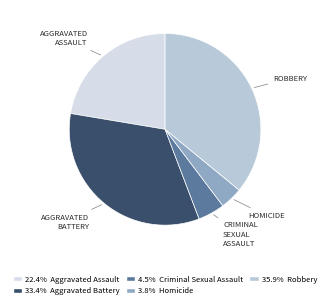

Rank the categories by value from highest to lowest.

Robbery, Aggravated Battery, Aggravated Assault, Criminal Sexual Assault, Homicide